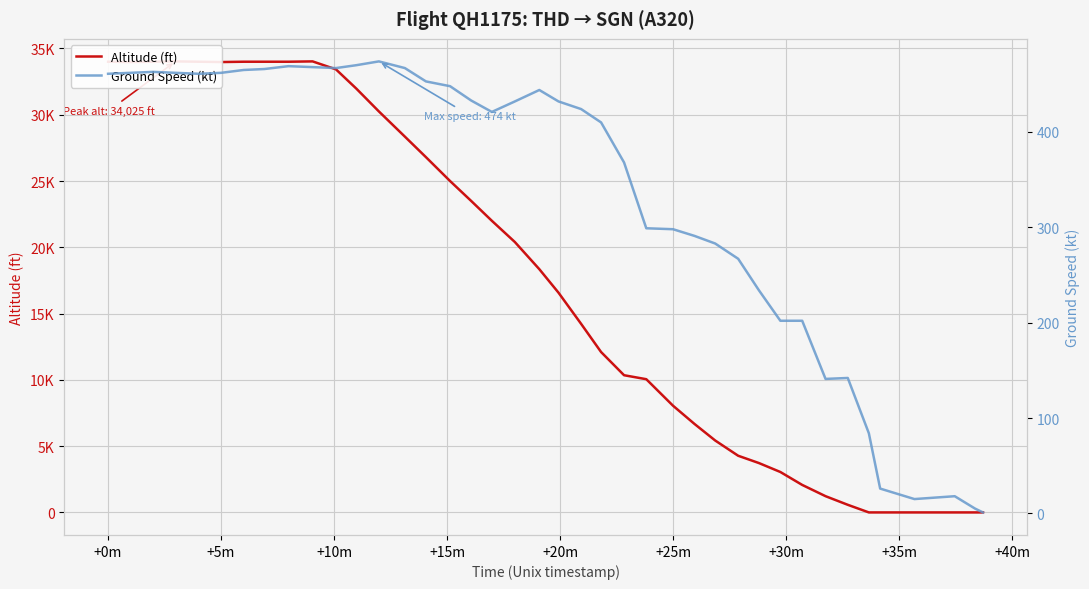

What is the label of the 26th point from the left?

+25m